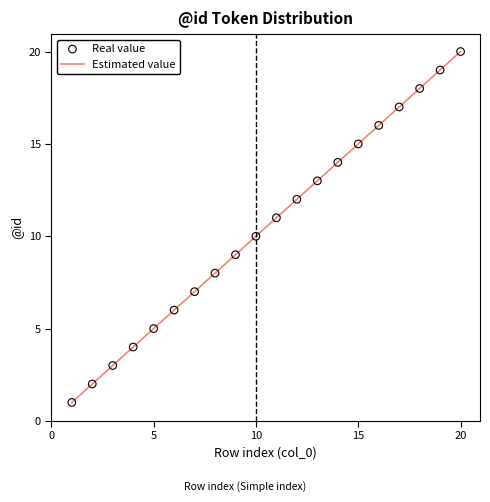

What is the greatest value displayed?

20